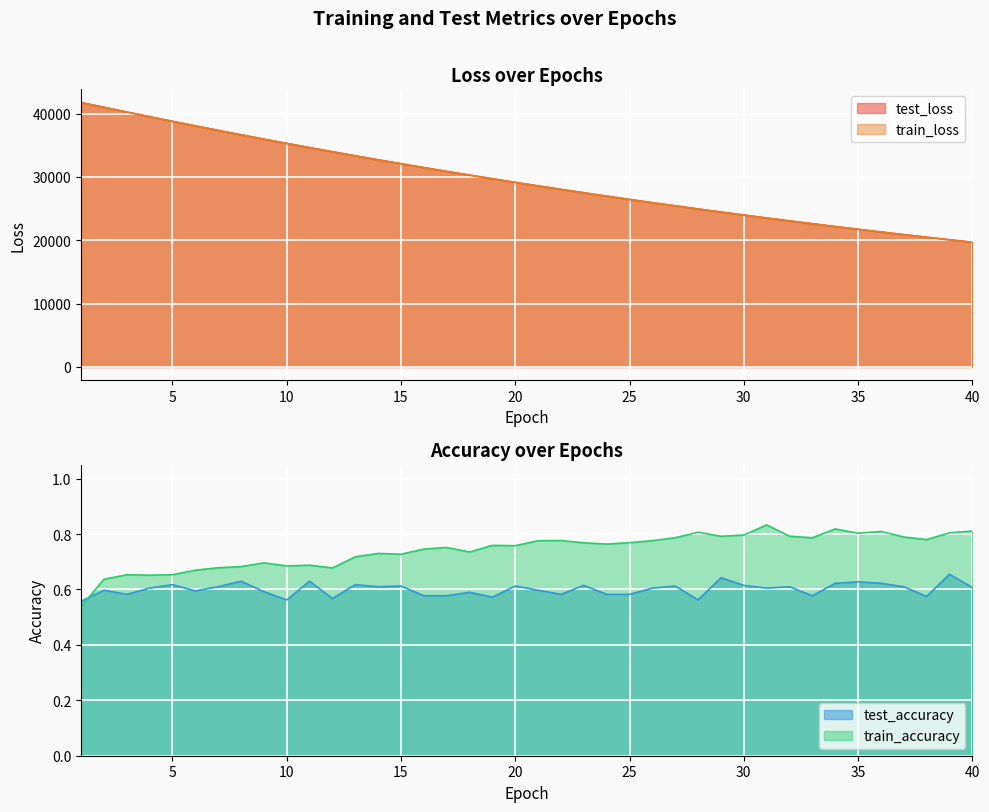

How many test_accuracy values are between 0 and 1?

40